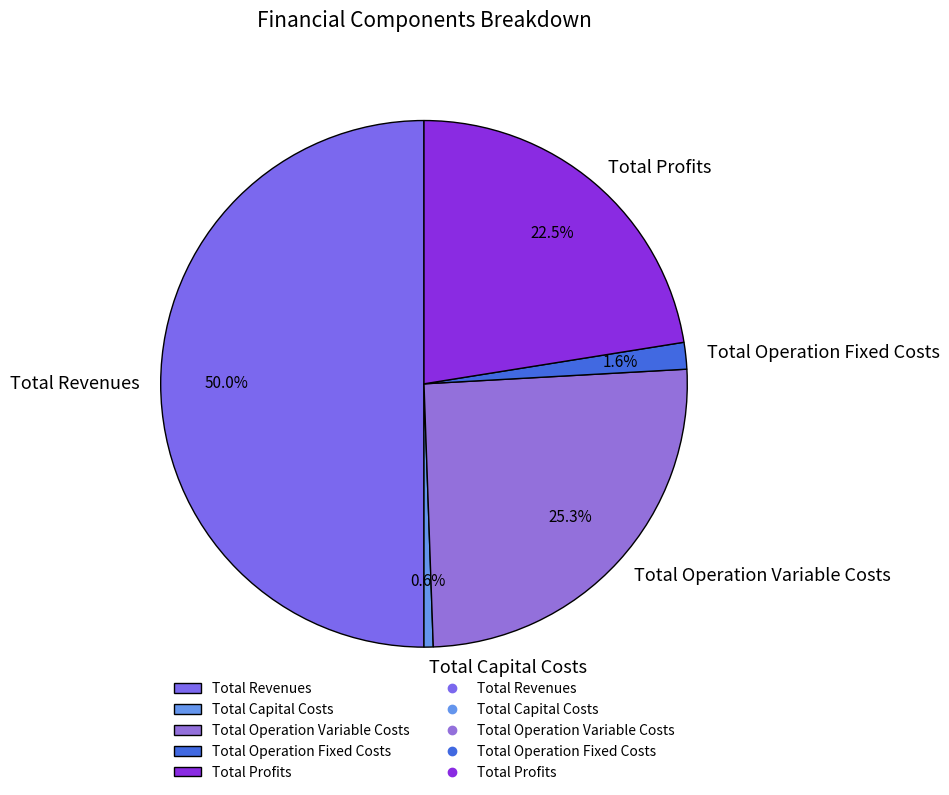

True or false: Total Revenues accounts for 41% of the total.

False